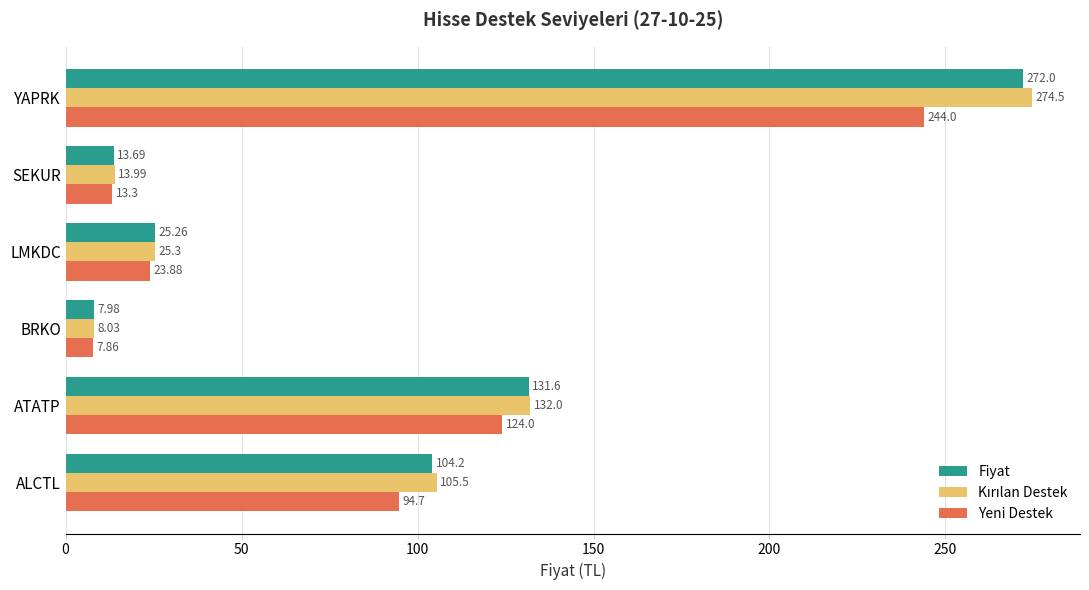

What is the spread (max minus min) of values at SEKUR?

0.7